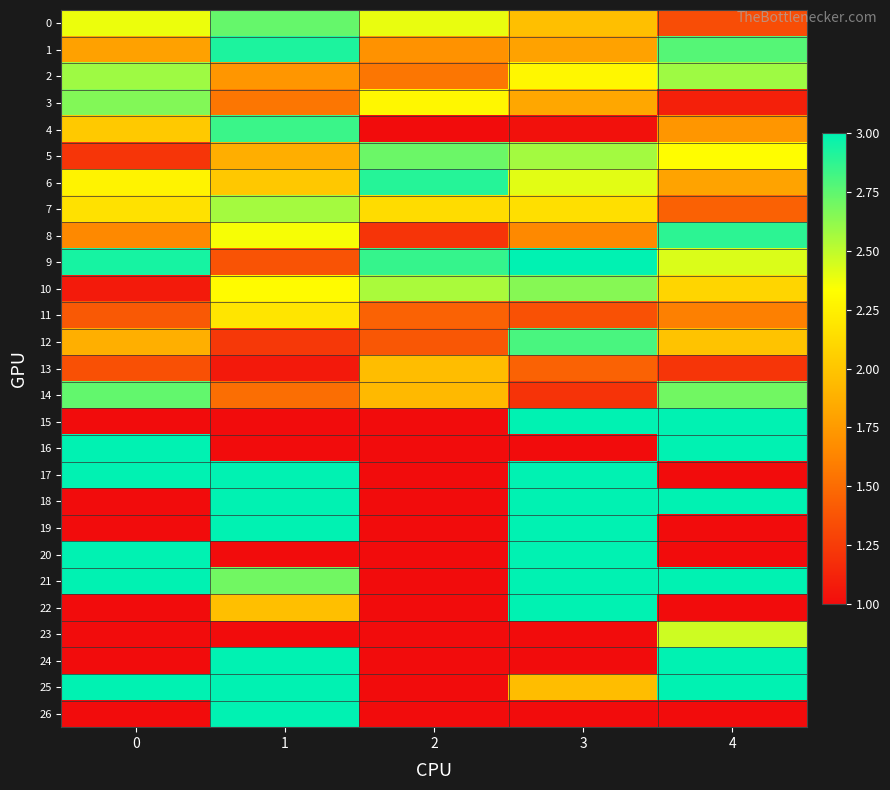

What is the total value across all series at 2?

42.0